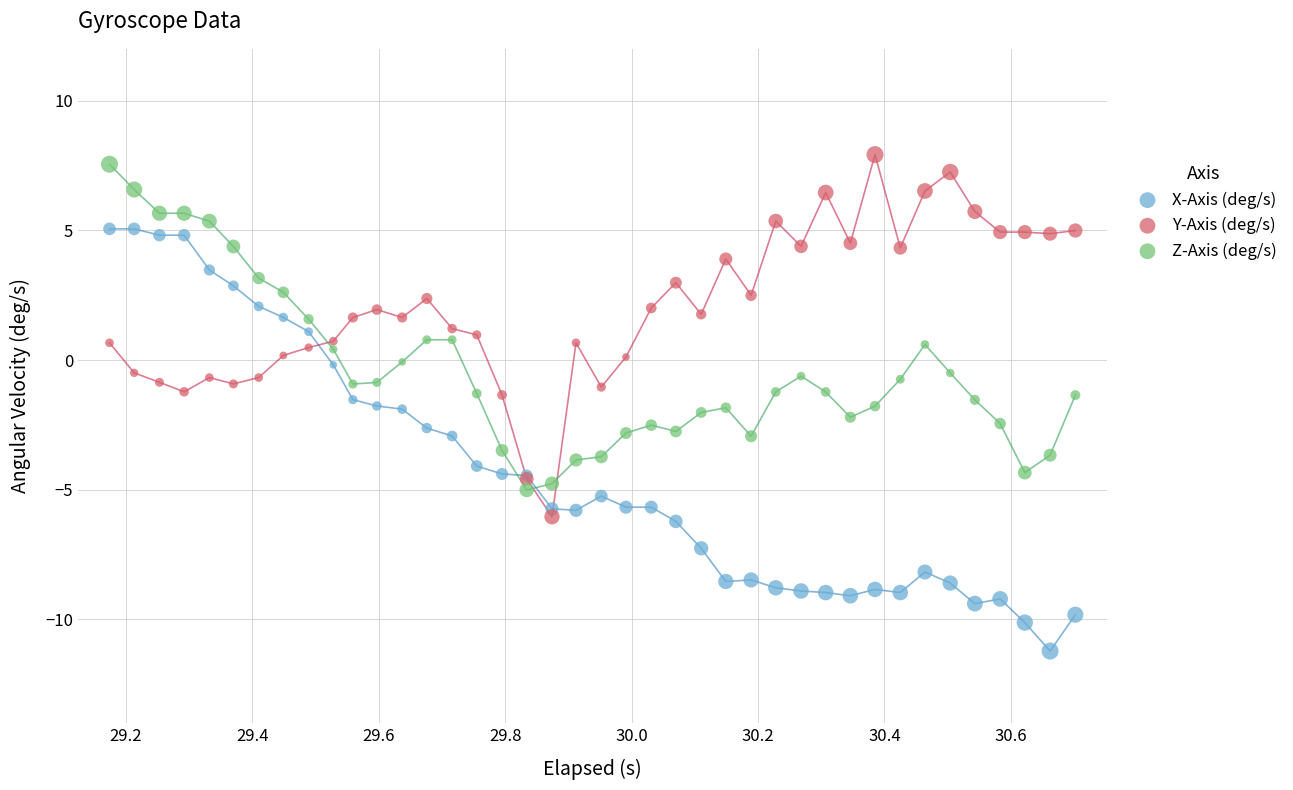

Which series has the largest Y range (max minus min)?

X-Axis (deg/s)